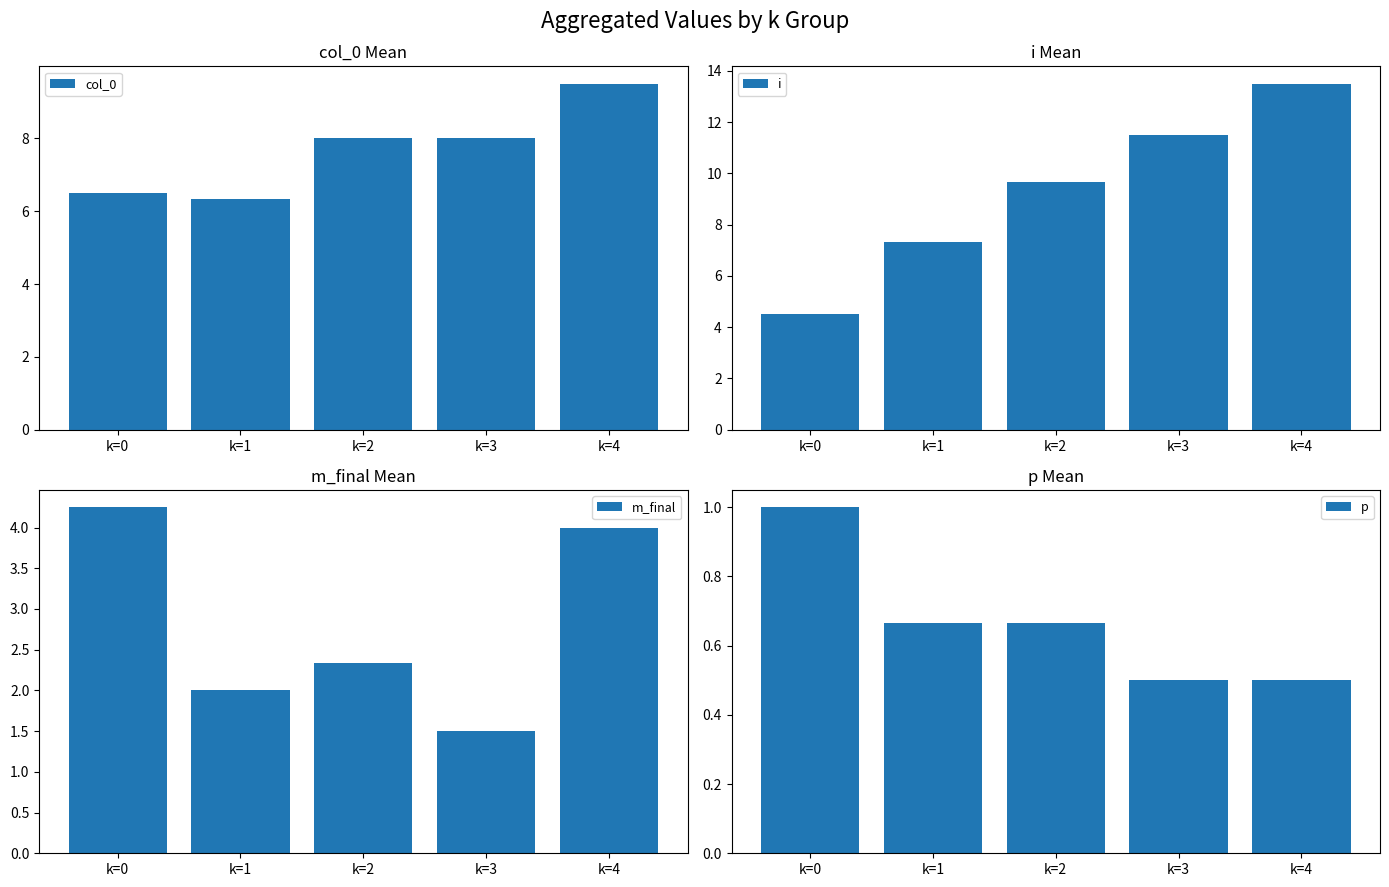

What is the lowest value of the i series?

4.5